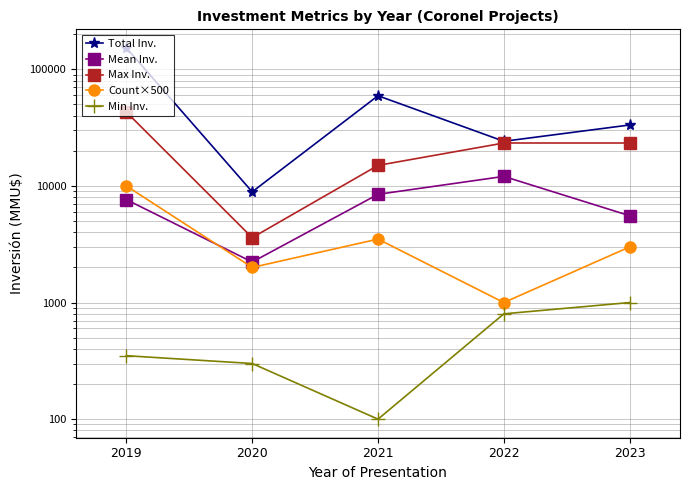

The Total Inv. series shows 45922.8 at 2023. True or false?

False